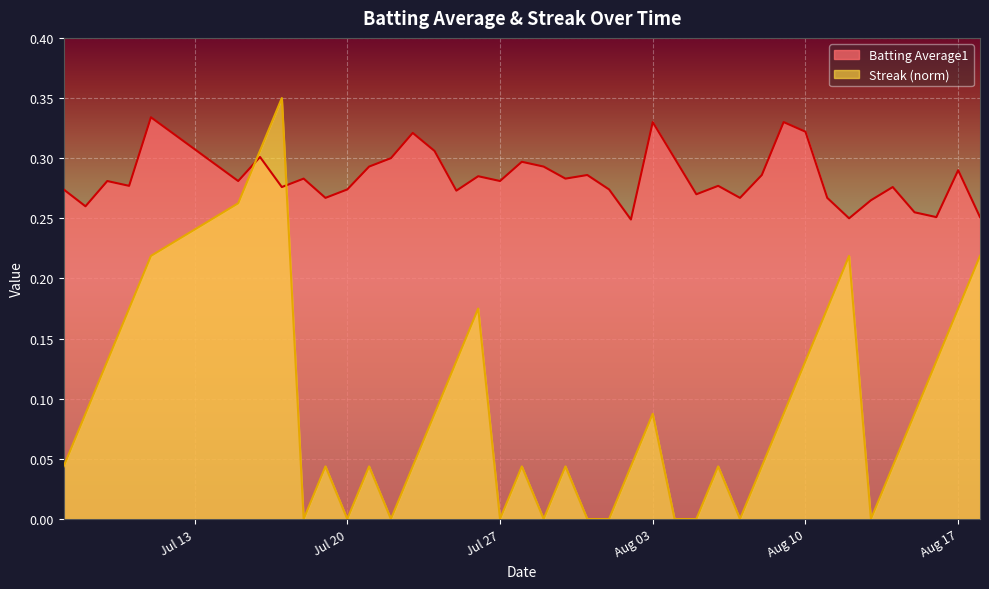

Reading left to right, extract all data points from this chart.

Batting Average1: 0.3	0.3	0.3	0.3	0.3	0.3	0.3	0.3	0.3	0.3	0.3	0.3	0.3	0.3	0.3	0.3	0.3	0.3	0.3	0.3	0.3	0.3	0.3	0.2	0.3	0.3	0.3	0.3	0.3	0.3	0.3	0.3	0.3	0.2	0.3	0.3	0.3	0.3	0.3	0.3
Streak: 0.0	0.1	0.1	0.2	0.2	0.3	0.3	0.3	0.0	0.0	0.0	0.0	0.0	0.0	0.1	0.1	0.2	0.0	0.0	0.0	0.0	0.0	0.0	0.0	0.1	0.0	0.0	0.0	0.0	0.0	0.1	0.1	0.2	0.2	0.0	0.0	0.1	0.1	0.2	0.2